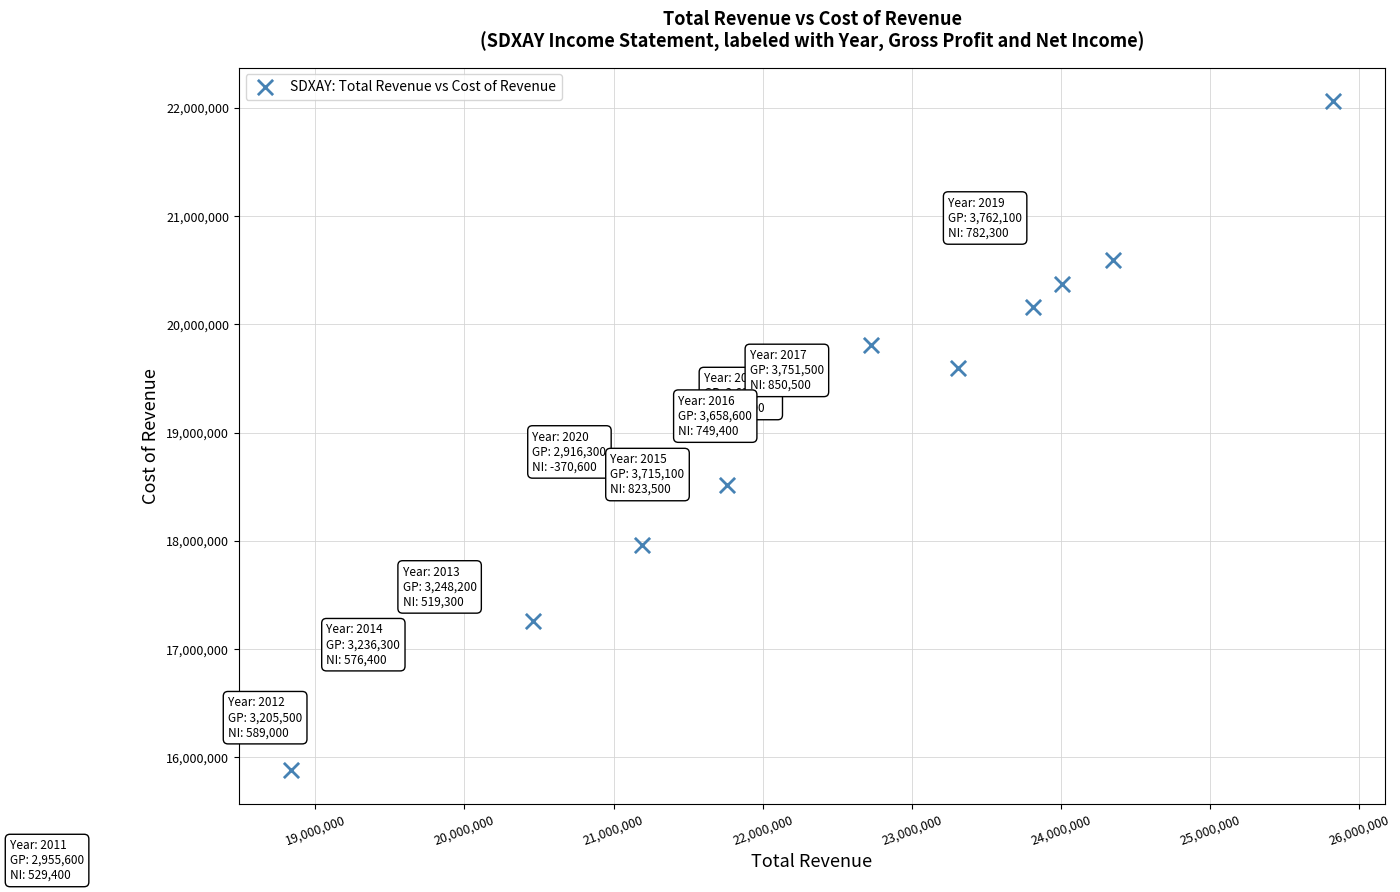

What is the range of X values (max minus min)?

6990600